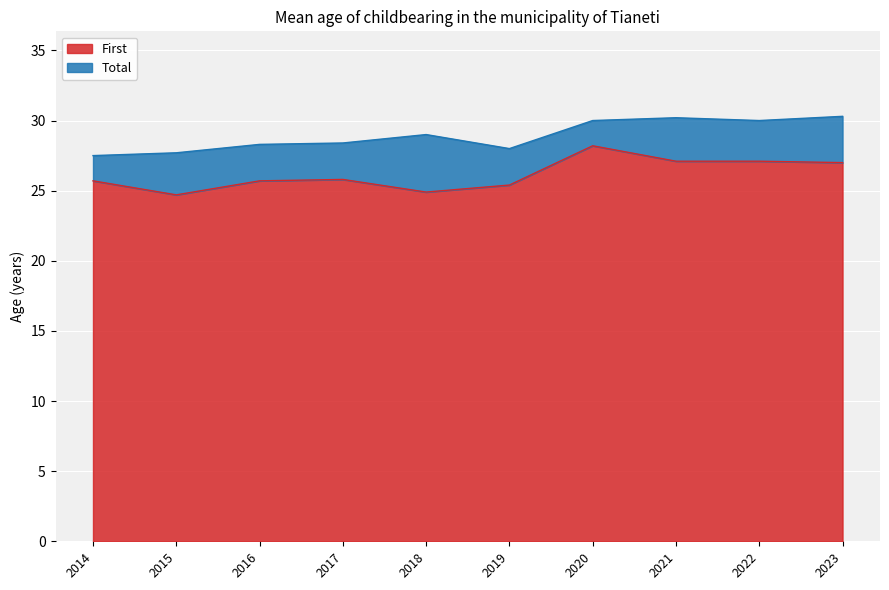

Which series has the largest range (max minus min)?

First